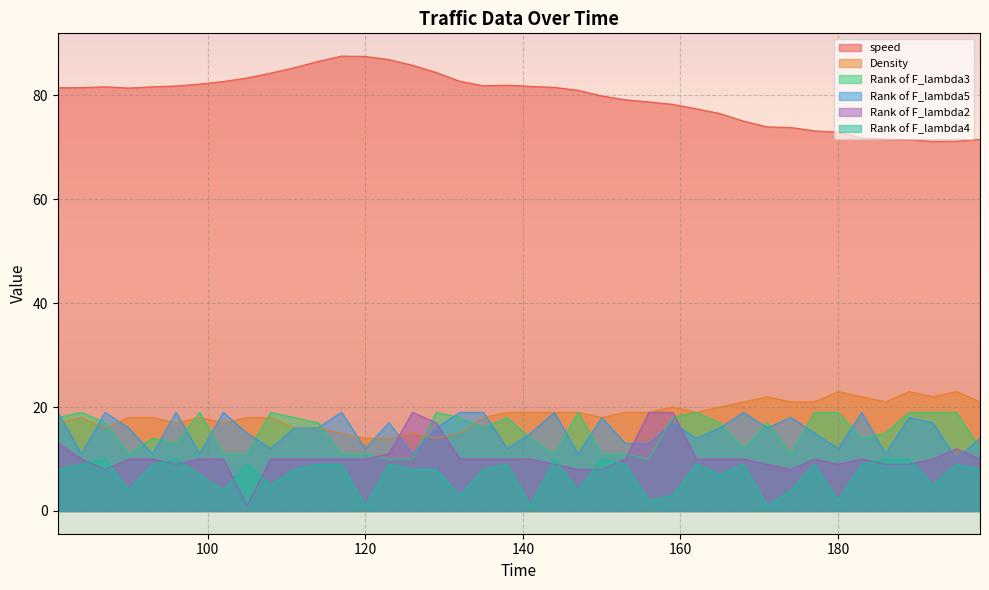

At which category is the sum across all series the highest?

129